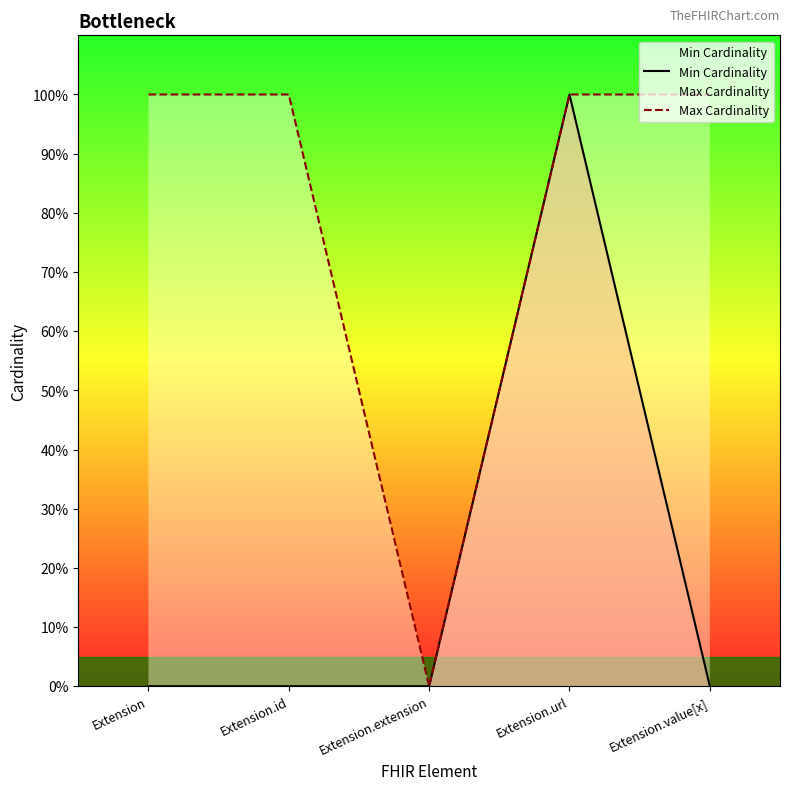

Rank the series by their maximum value, from highest to lowest.

Min Cardinality, Max Cardinality